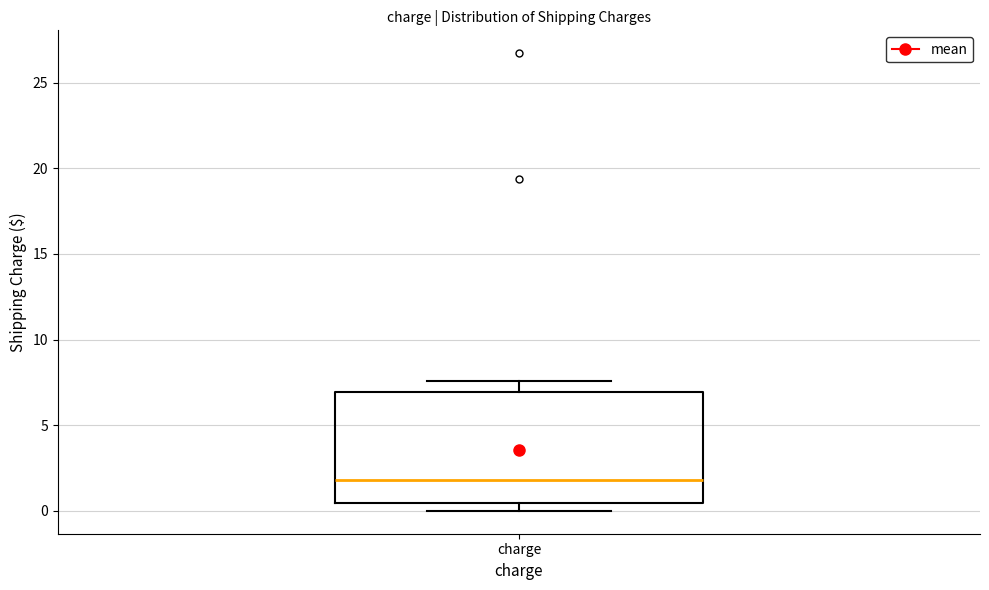

Where is the upper edge of the box for charge on the y-axis? The values are not printed on the chart, so give them approximately, as read against the axis.

7.0